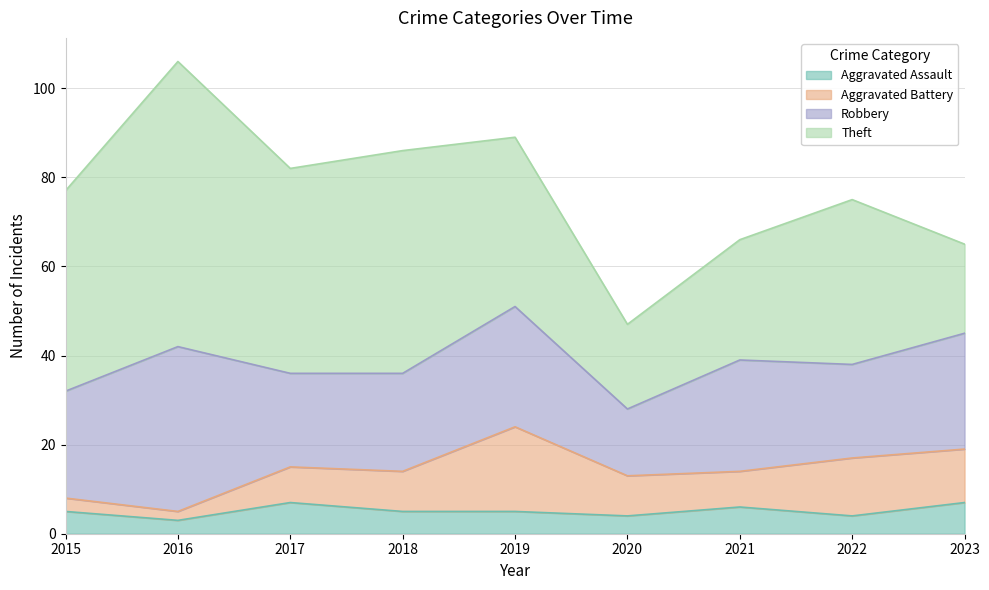

The Aggravated Assault series shows 4 at 2022. True or false?

True